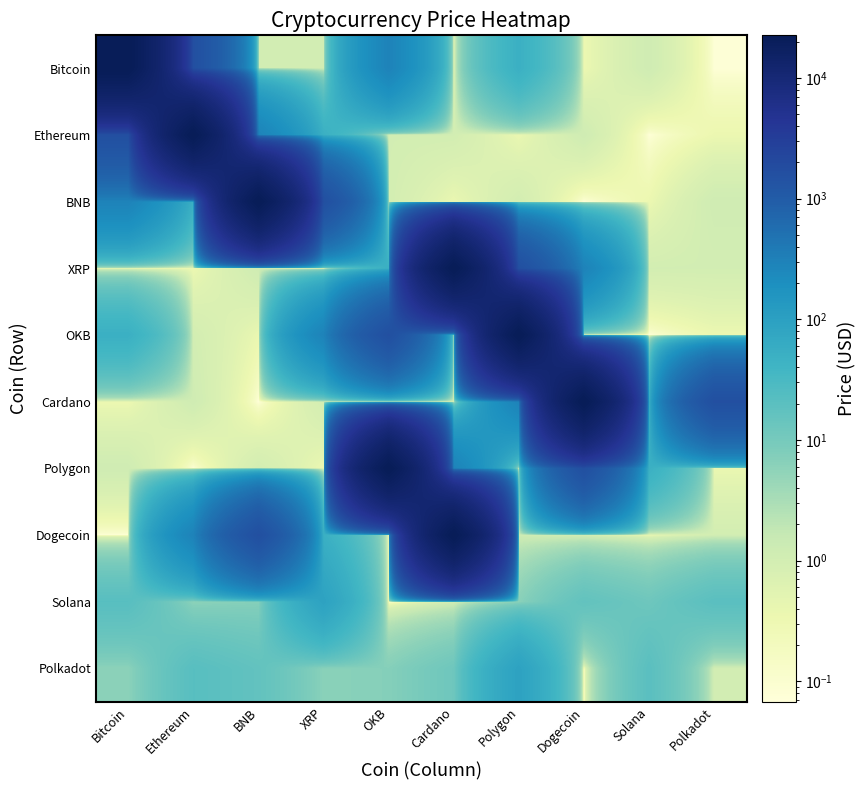

At which category does the chart reach its peak across all series?

Bitcoin